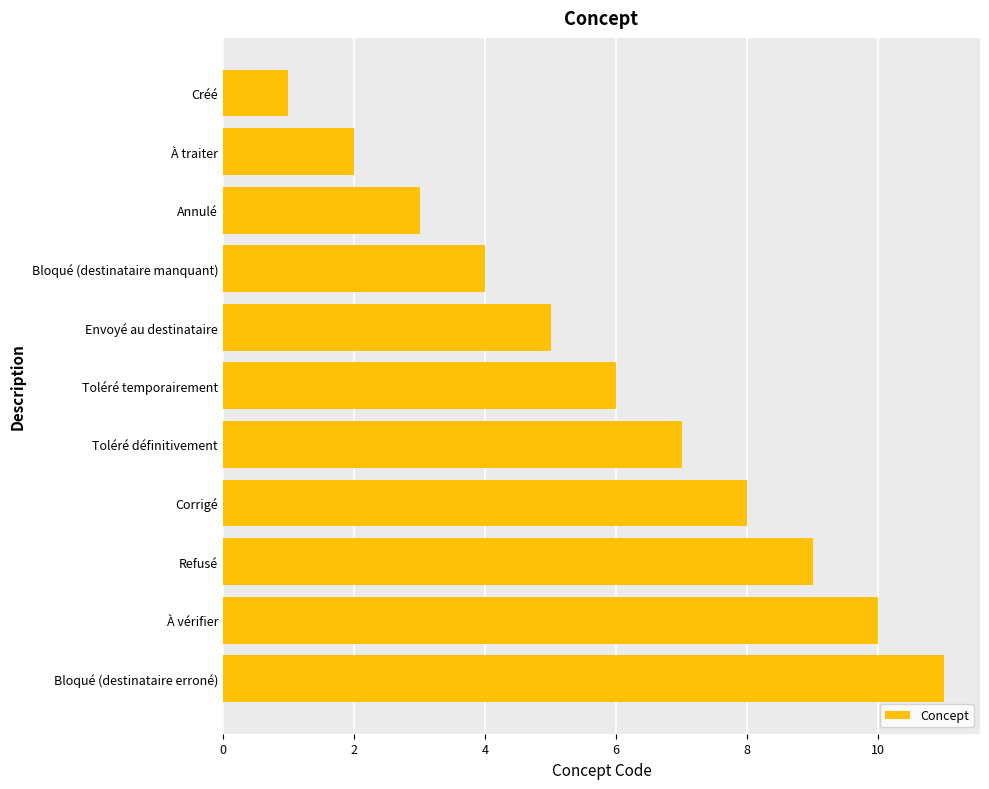

List the labels in order of value, largest first.

Bloqué (destinataire erroné), À vérifier, Refusé, Corrigé, Toléré définitivement, Toléré temporairement, Envoyé au destinataire, Bloqué (destinataire manquant), Annulé, À traiter, Créé